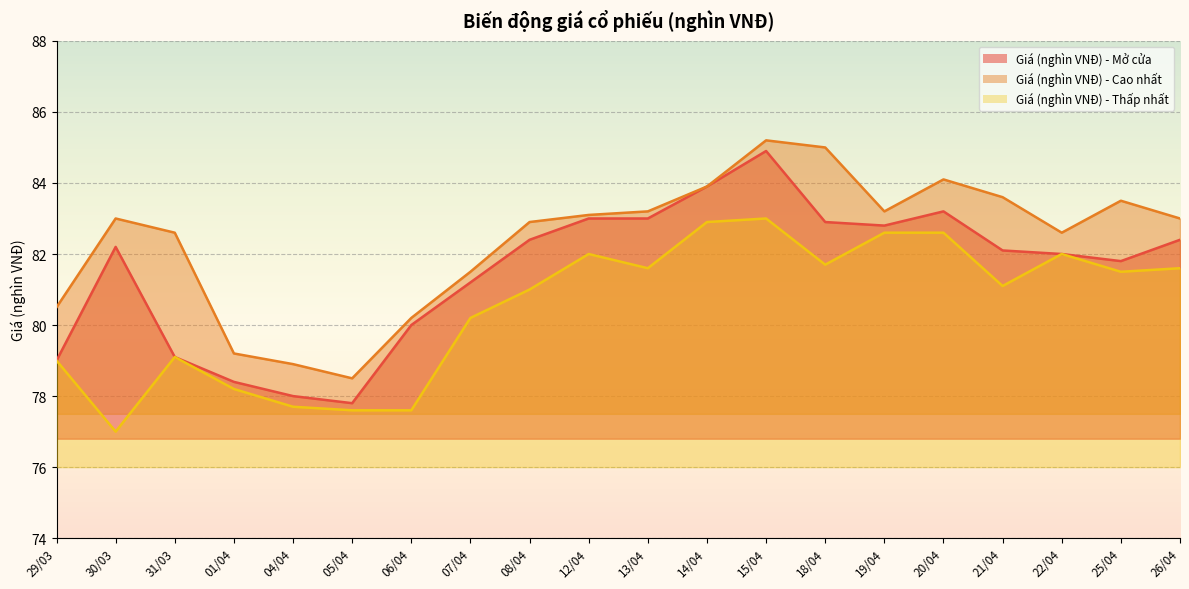

Rank the series by their maximum value, from highest to lowest.

Giá (nghìn VNĐ) - Cao nhất, Giá (nghìn VNĐ) - Mở cửa, Giá (nghìn VNĐ) - Thấp nhất